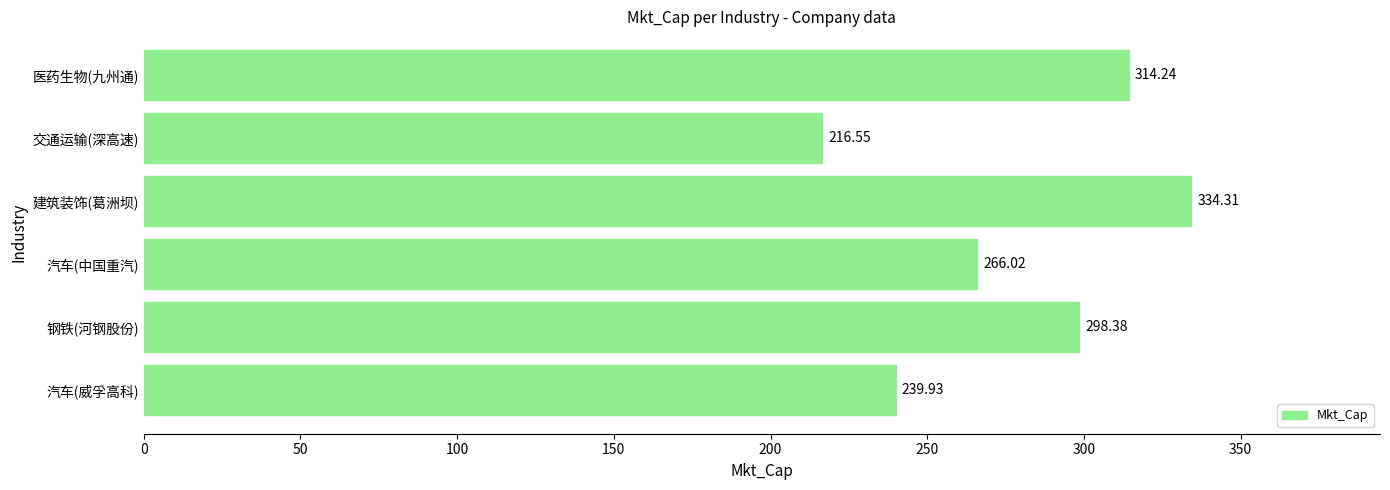

How many data points are above 298?

3